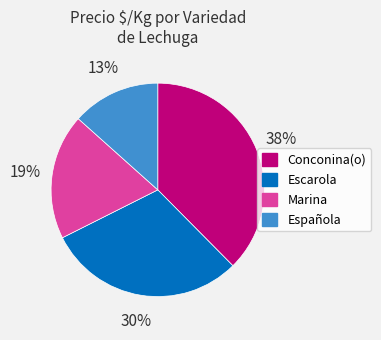

True or false: Conconina(o) accounts for 48% of the total.

False